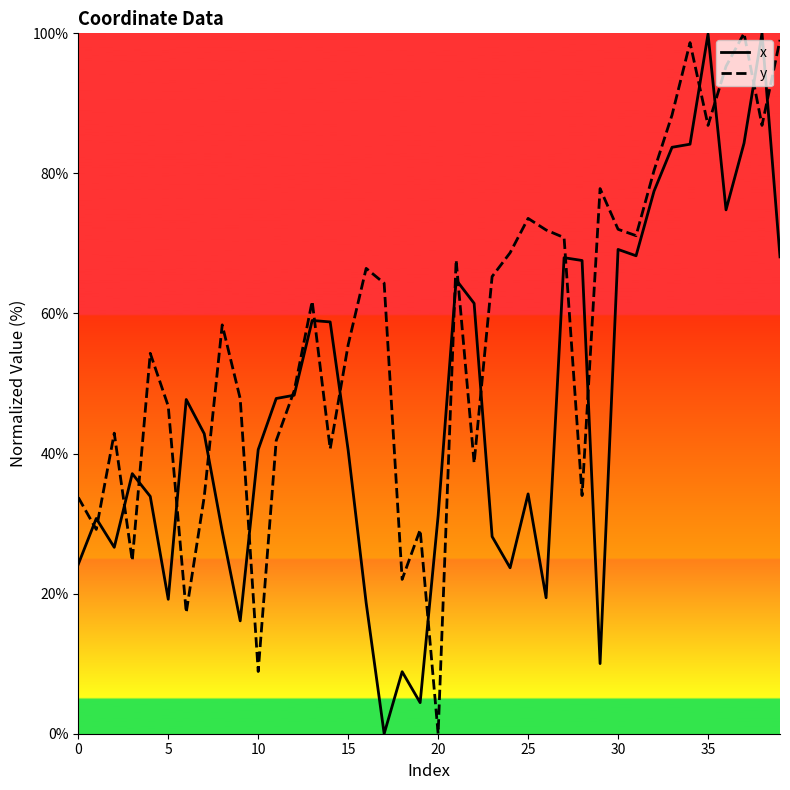

What is the spread (max minus min) of values at 34?

14.5